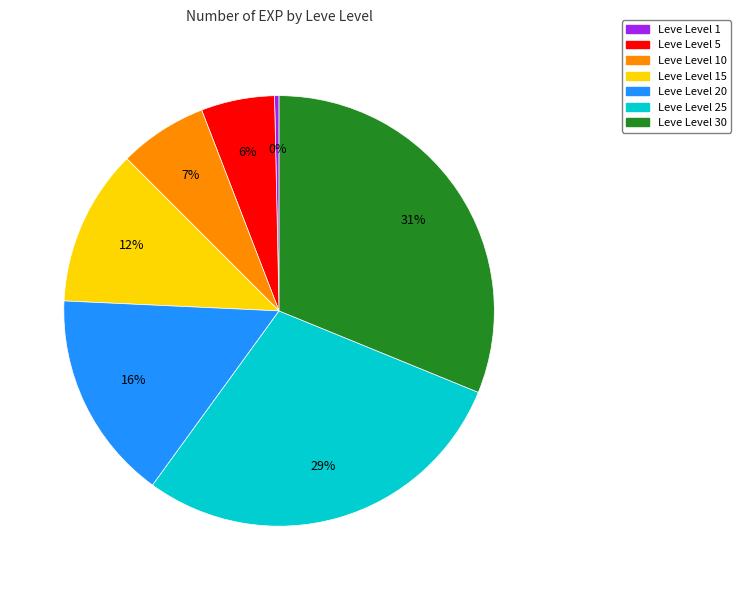

Count the number of slices in the pie.

7